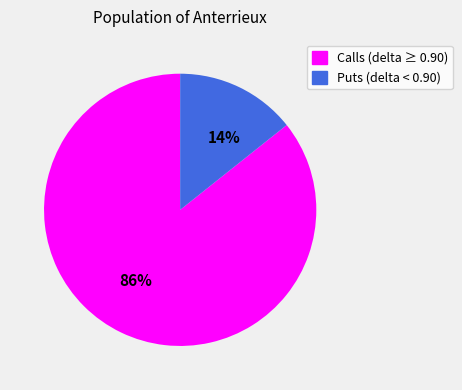

How many slices are in this pie chart?

2